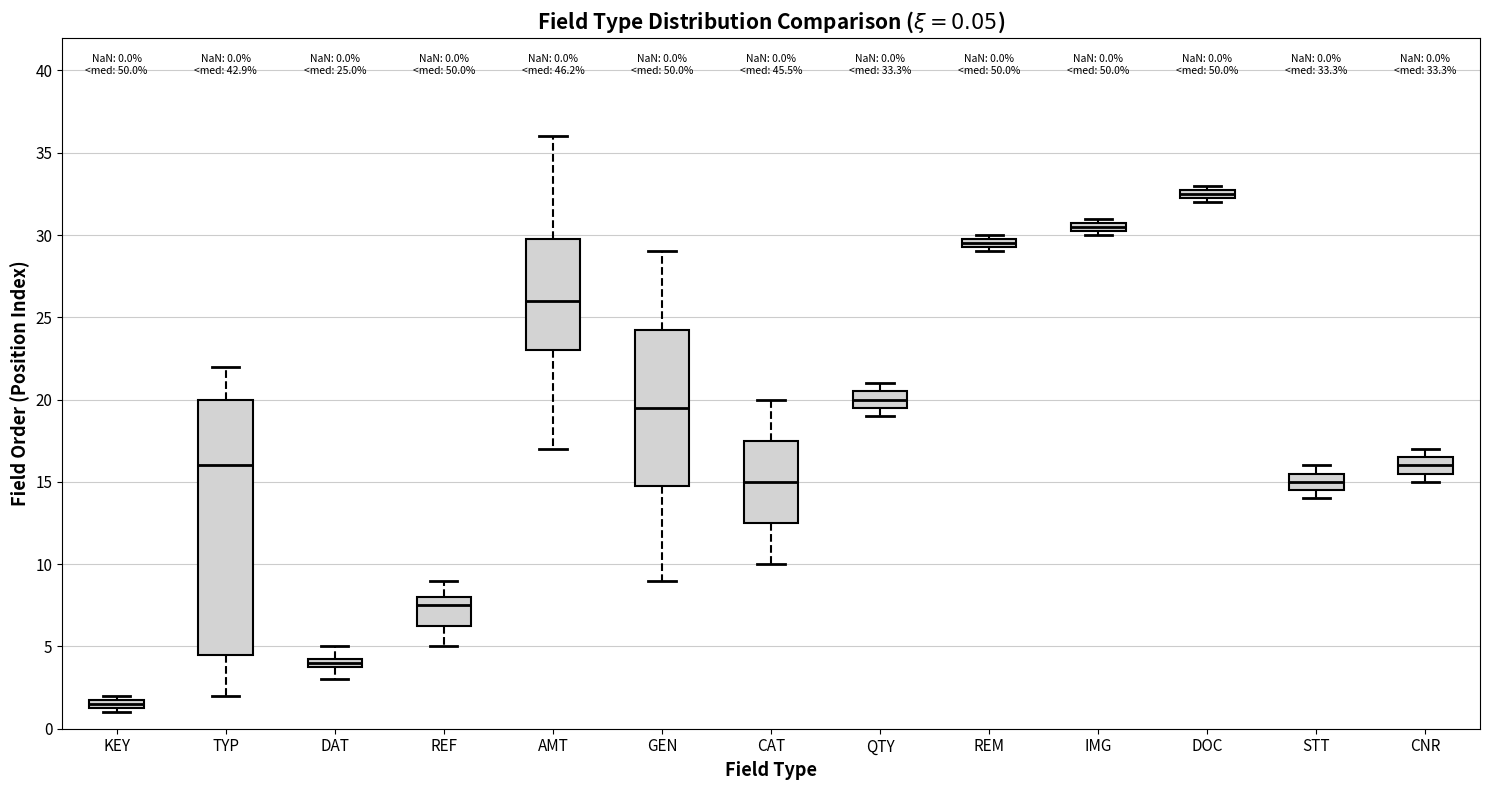

Comparing the boxes themselves (not the whiskers), which one is the tallest?

TYP